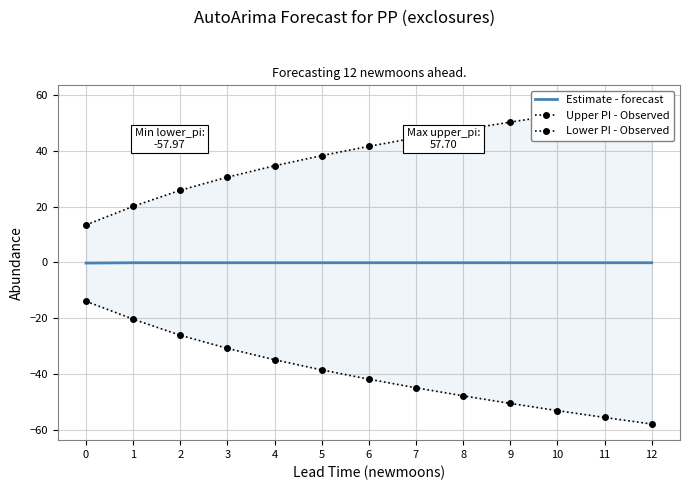

How many lines are shown in the chart?

3